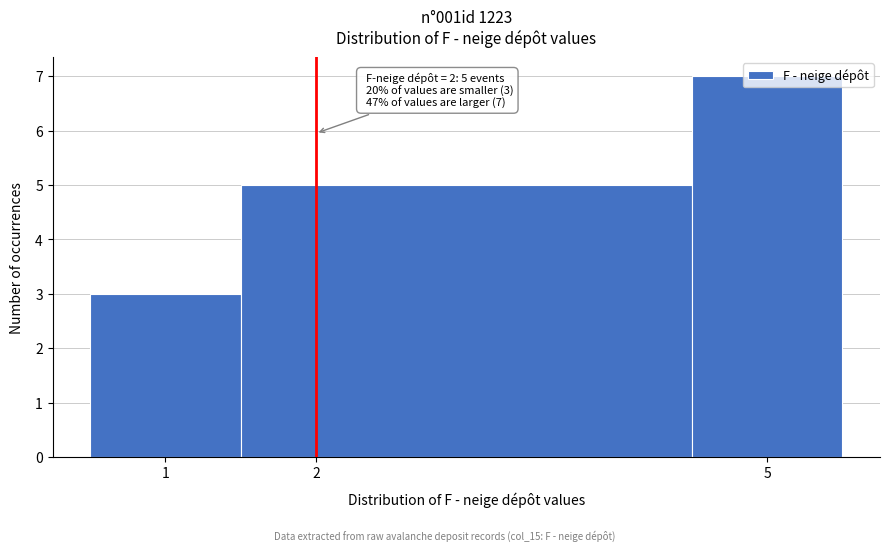

Which range on the x-axis has the tallest bar?

4.5 to 5.5